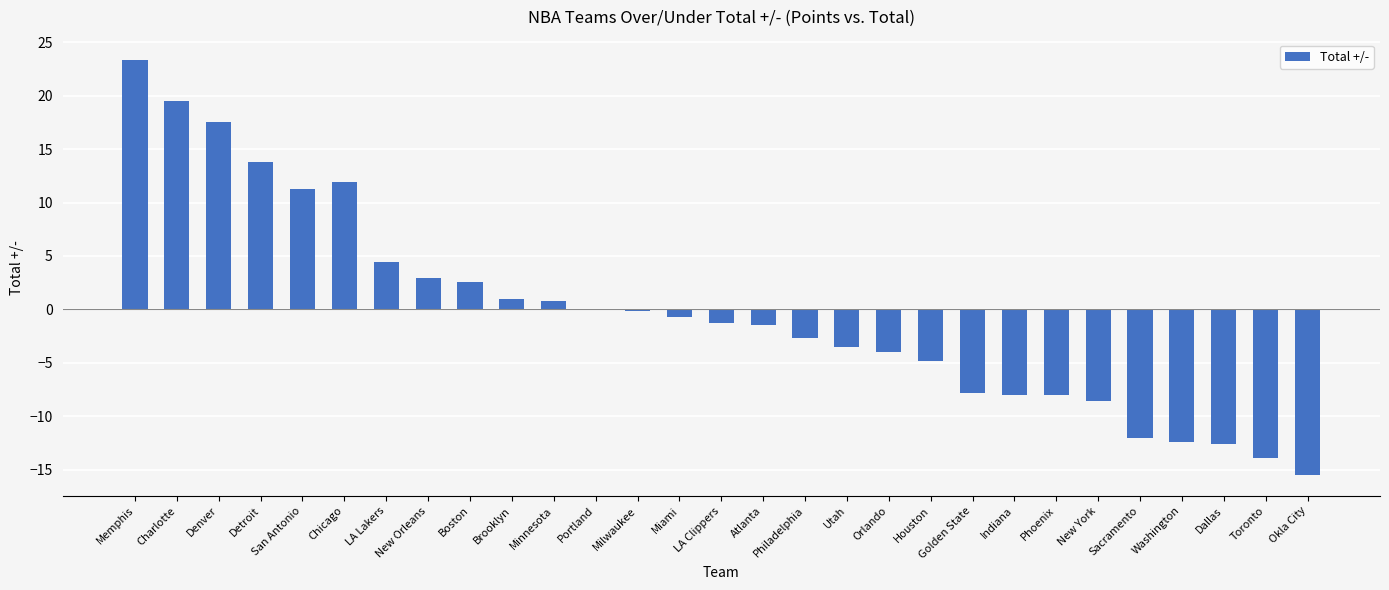

Between Houston and Washington, which is larger?

Houston